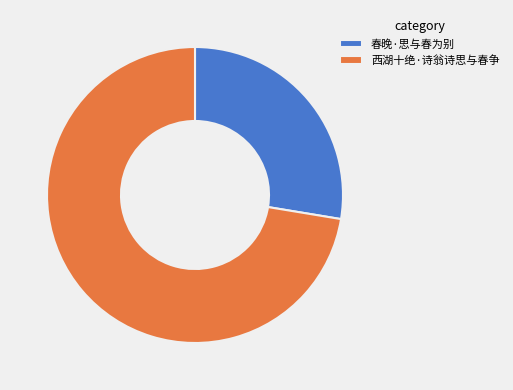

What is the smallest slice in the pie chart?

春晚·思与春为别